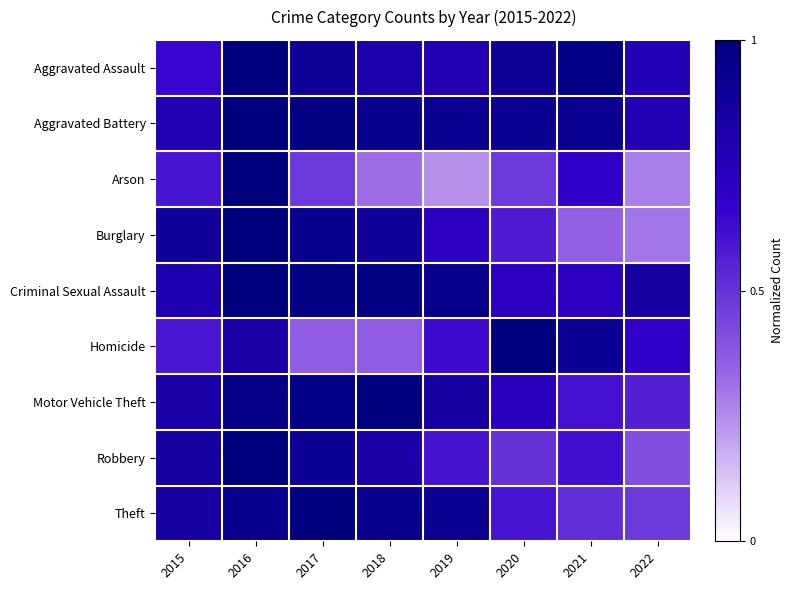

Reading left to right, transcribe all the data shown in this chart.

Aggravated Assault: 2015=0.7	2016=1.0	2017=0.9	2018=0.8	2019=0.8	2020=0.9	2021=1.0	2022=0.8
Aggravated Battery: 2015=0.8	2016=1.0	2017=1.0	2018=0.9	2019=0.9	2020=0.9	2021=0.9	2022=0.8
Arson: 2015=0.6	2016=1.0	2017=0.5	2018=0.3	2019=0.2	2020=0.5	2021=0.7	2022=0.3
Burglary: 2015=0.9	2016=1.0	2017=0.9	2018=0.9	2019=0.7	2020=0.6	2021=0.4	2022=0.3
Criminal Sexual Assault: 2015=0.8	2016=1.0	2017=1.0	2018=1.0	2019=0.9	2020=0.7	2021=0.7	2022=0.8
Homicide: 2015=0.6	2016=0.8	2017=0.4	2018=0.4	2019=0.6	2020=1.0	2021=0.9	2022=0.7
Motor Vehicle Theft: 2015=0.8	2016=1.0	2017=1.0	2018=1.0	2019=0.8	2020=0.7	2021=0.6	2022=0.6
Robbery: 2015=0.9	2016=1.0	2017=0.9	2018=0.8	2019=0.6	2020=0.5	2021=0.6	2022=0.4
Theft: 2015=0.8	2016=0.9	2017=1.0	2018=0.9	2019=0.9	2020=0.6	2021=0.5	2022=0.5